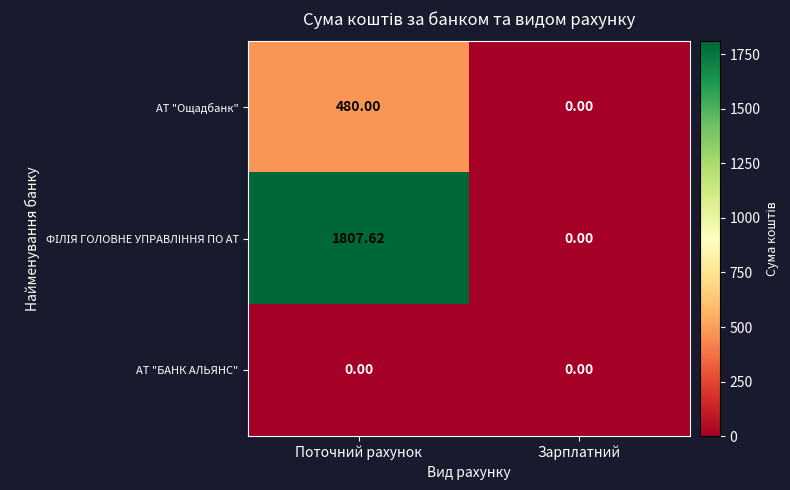

Which label corresponds to the largest value in the chart?

Поточний рахунок